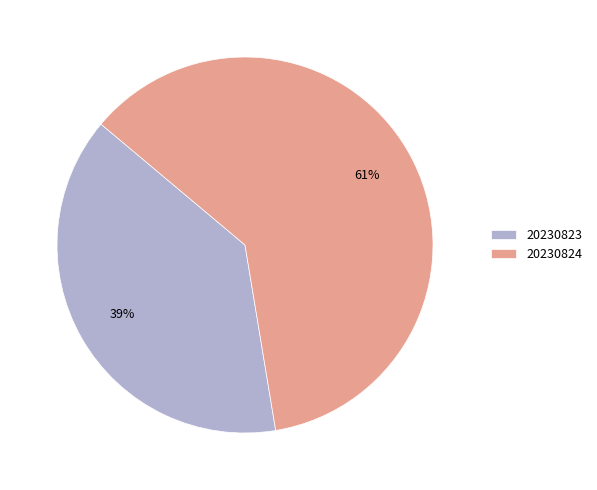

To the nearest percent, what is the combined percentage of 20230824 and 20230823?

100%